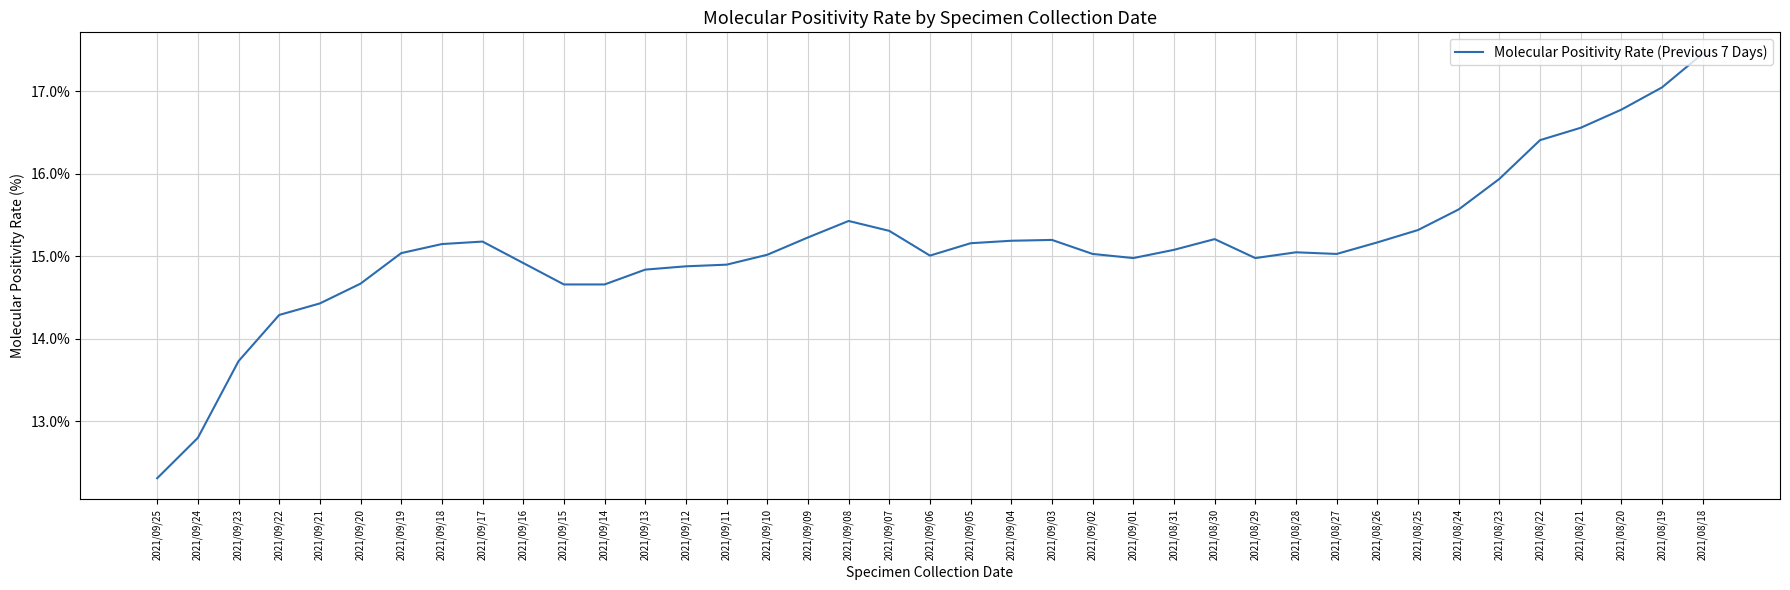

What position from the right is 2021/08/28?

11